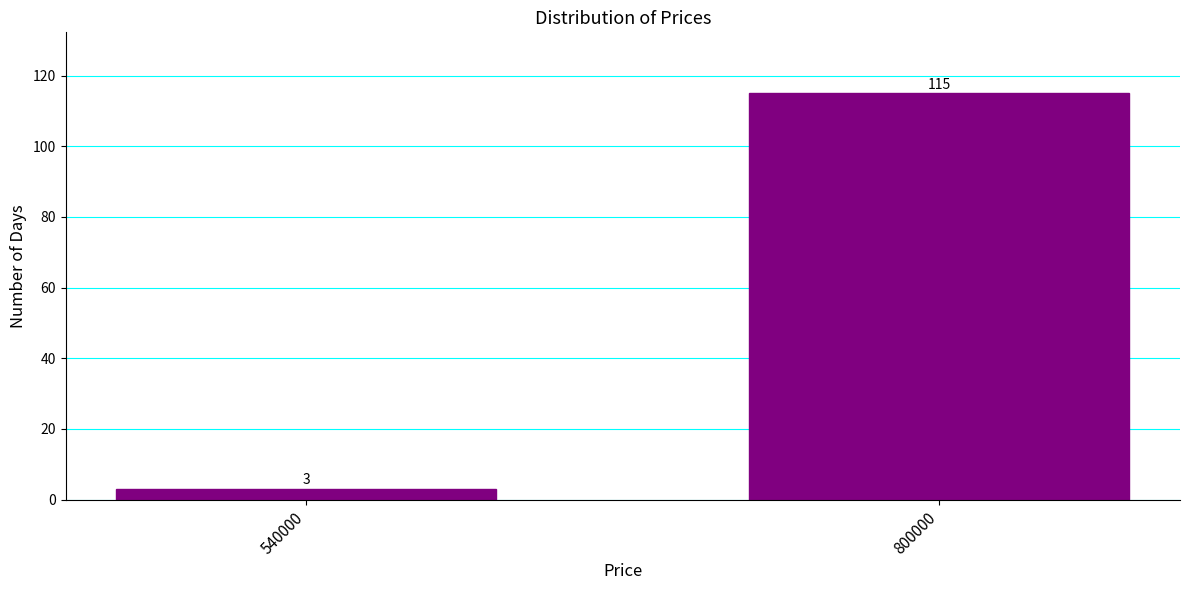

Reading right to left, what are all the values shown in this chart?

800000=115	540000=3